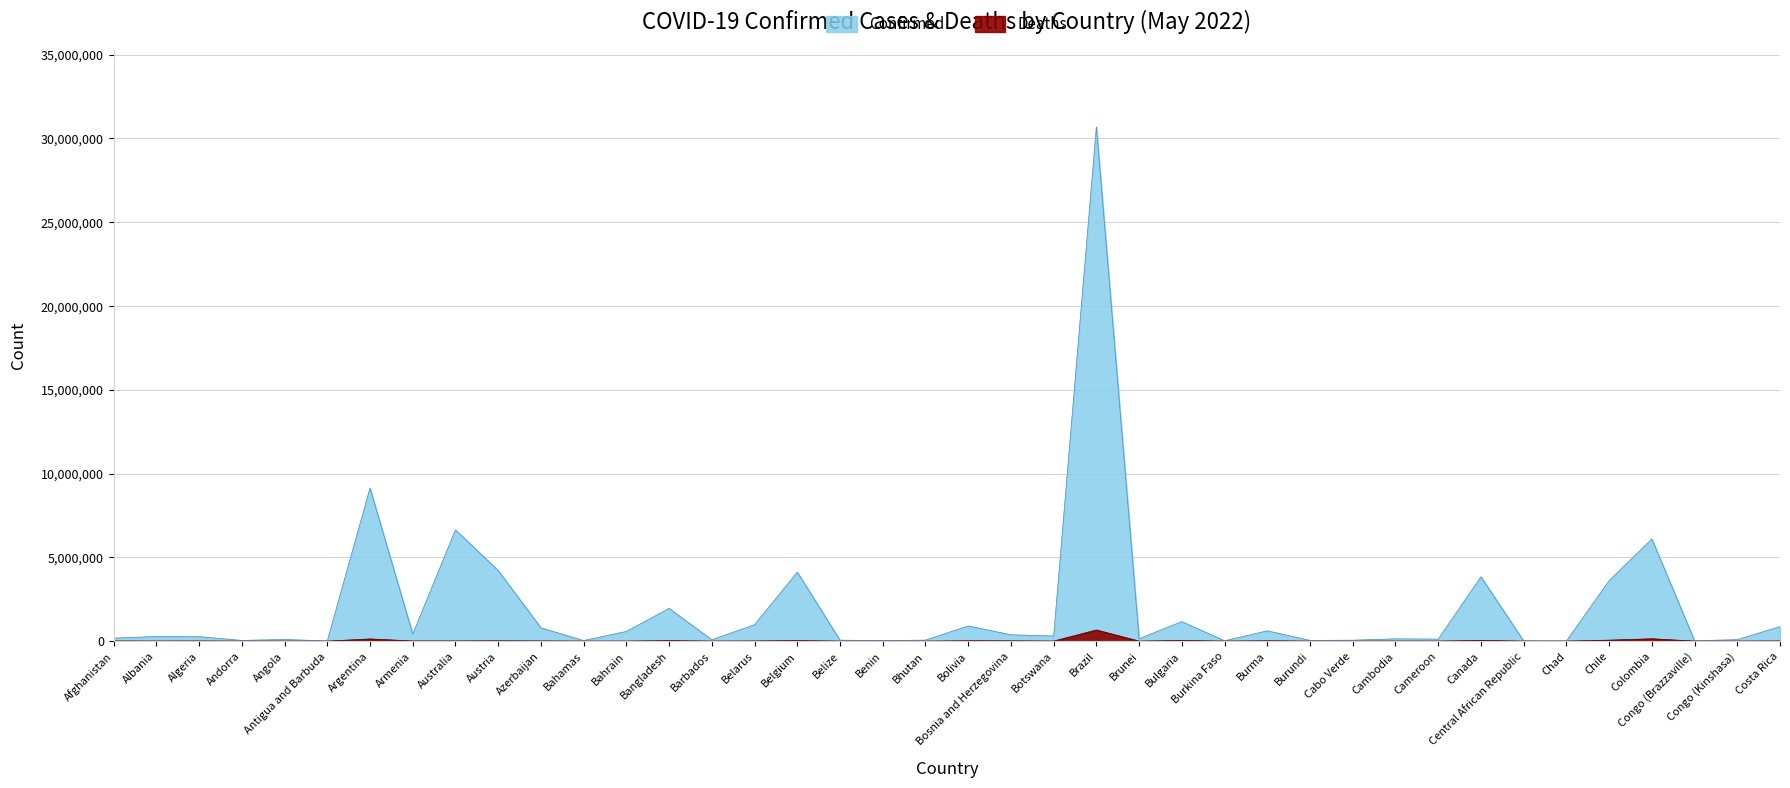

Is the value of Confirmed at Andorra greater than the value of Deaths at Benin?

Yes